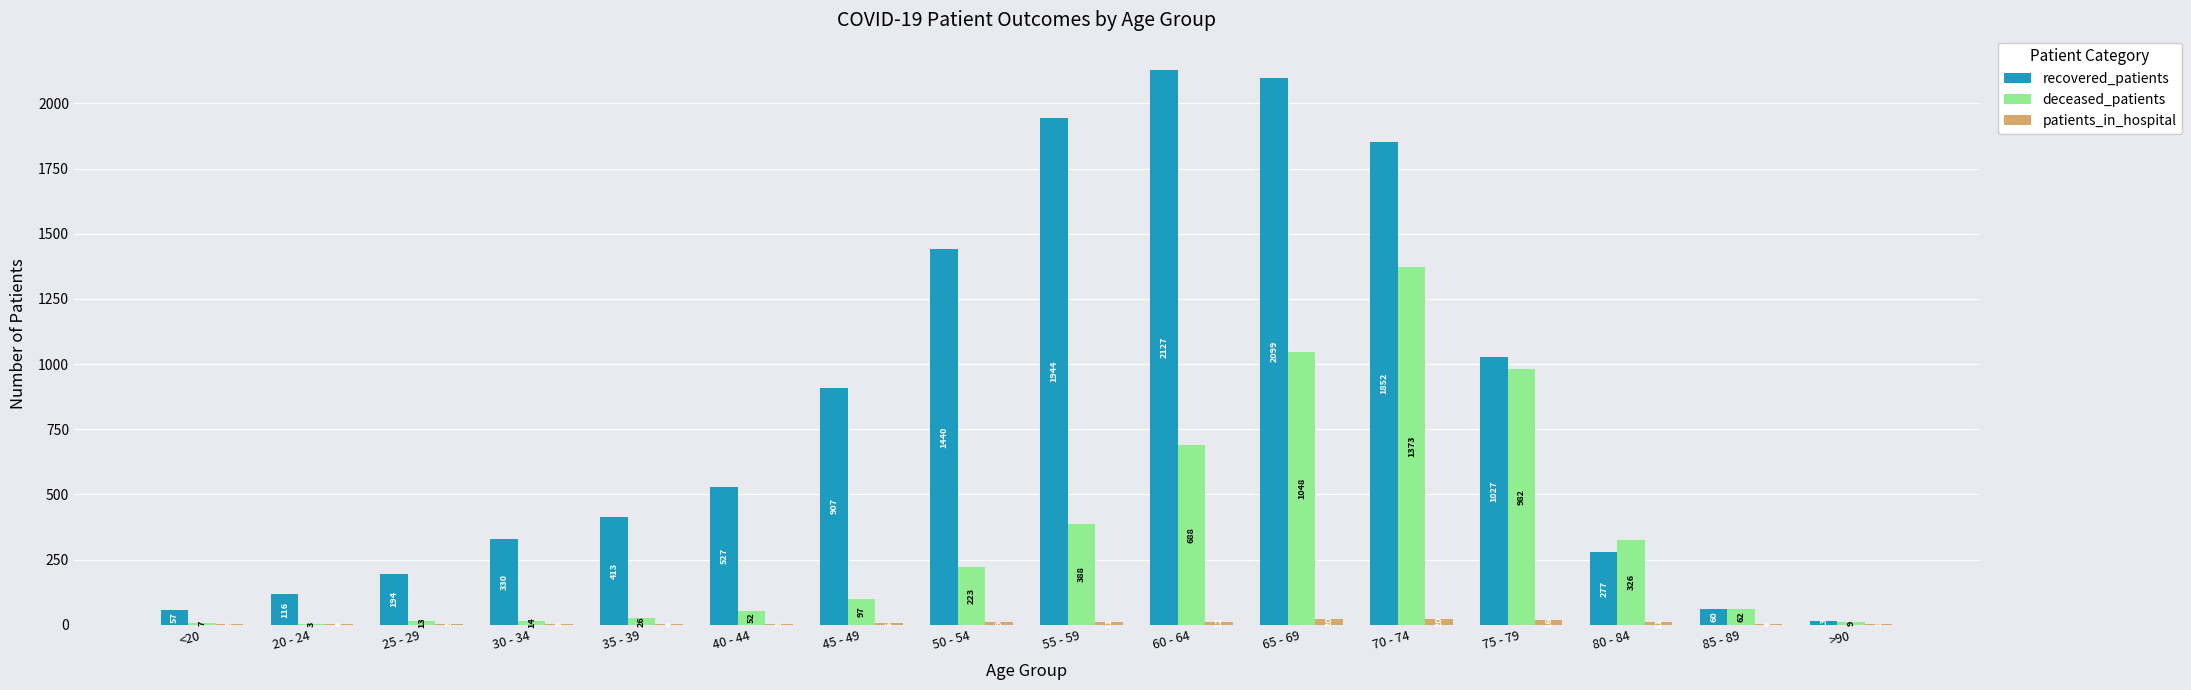

What is the maximum value for recovered_patients?

2127